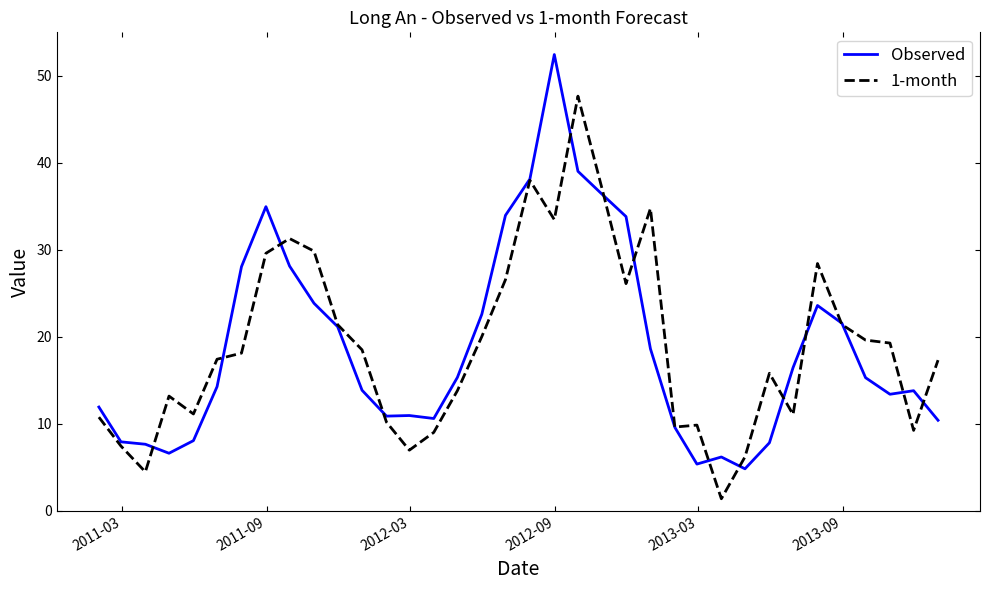

What is the minimum value shown in the chart?

1.4